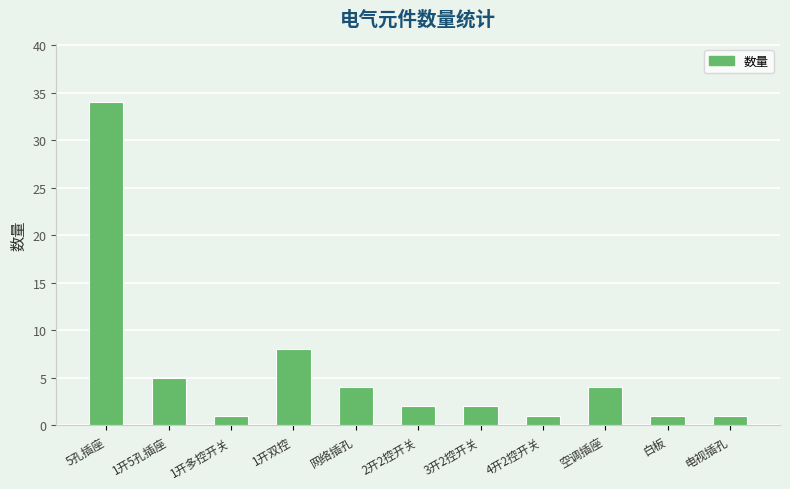

Where is the data nearest to the value 17?

1开双控